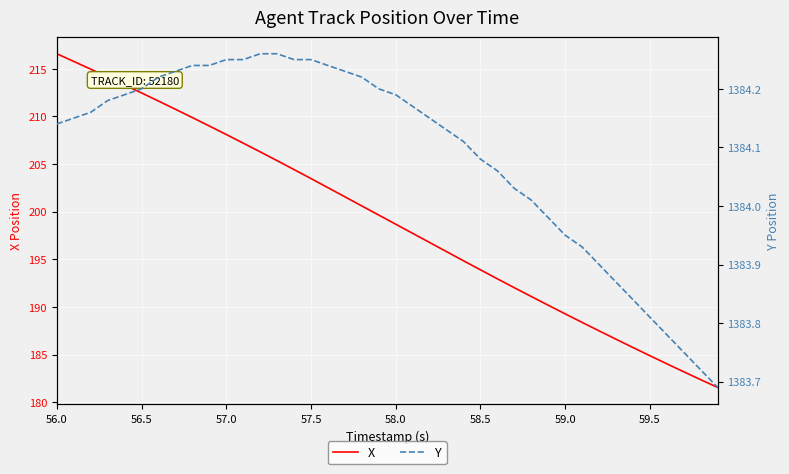

Is it true that X equals 212.5 at 56.5?

True